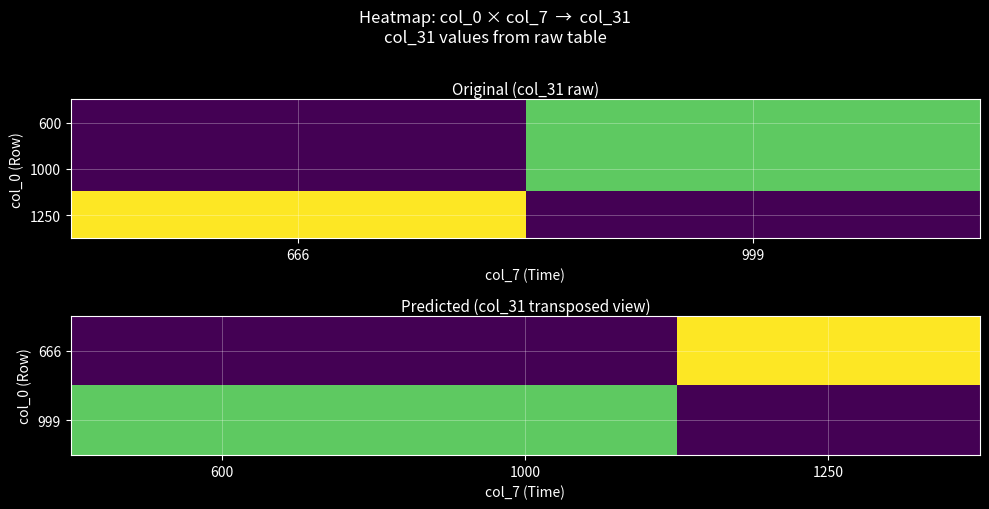

What is the difference between the 1000 values at 1 and 0?

15